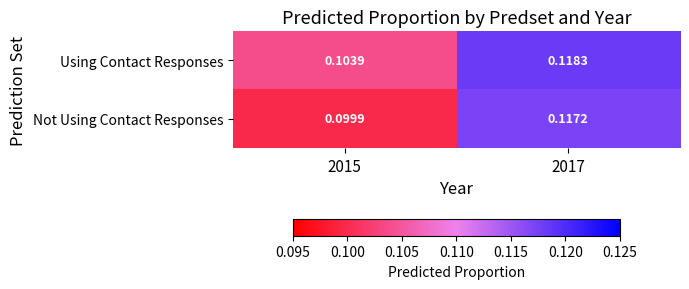

List the series in order of their peak value, lowest first.

Not Using Contact Responses, Using Contact Responses